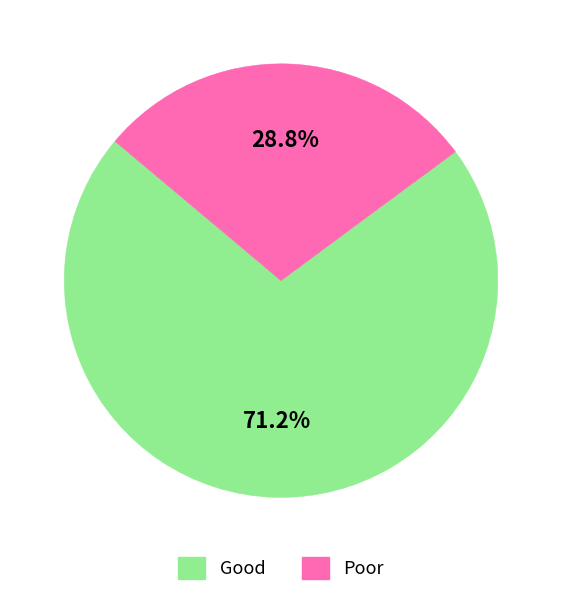

To the nearest percent, what is the difference between the largest and smallest slice percentages?

42%